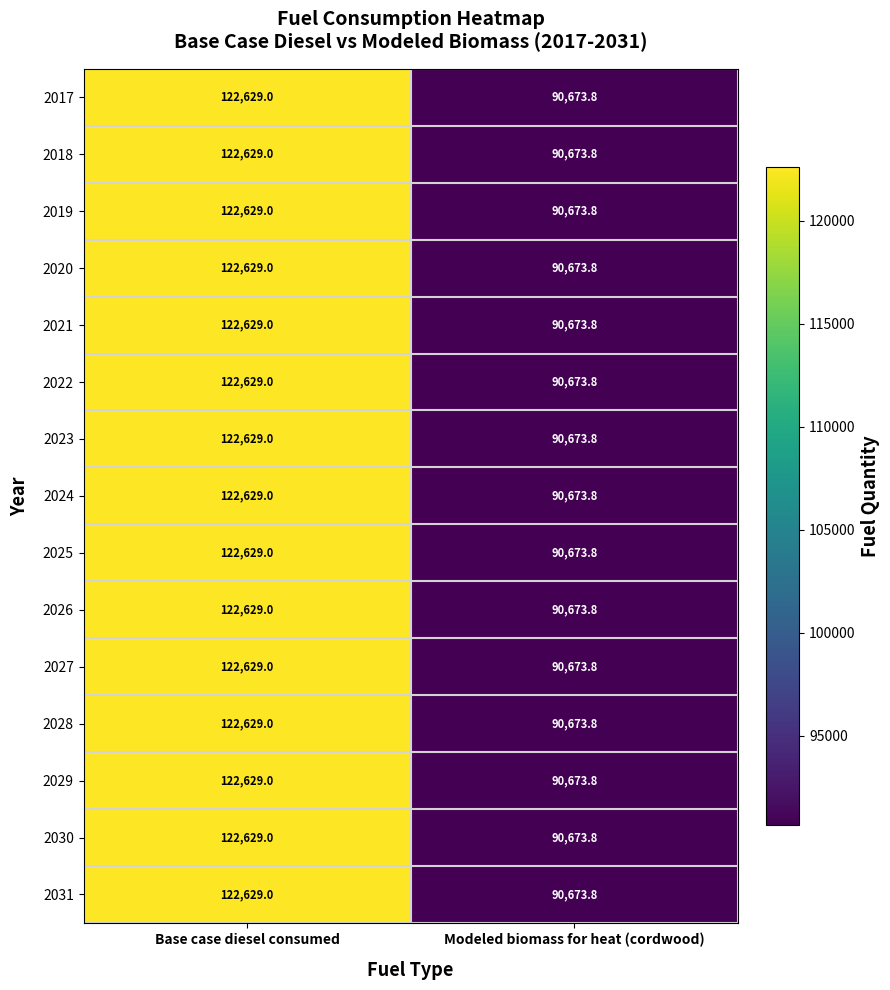

Reading left to right, transcribe all the data shown in this chart.

2017: Base case diesel consumed=122629.0	Modeled biomass for heat (cordwood)=90673.8
2018: Base case diesel consumed=122629.0	Modeled biomass for heat (cordwood)=90673.8
2019: Base case diesel consumed=122629.0	Modeled biomass for heat (cordwood)=90673.8
2020: Base case diesel consumed=122629.0	Modeled biomass for heat (cordwood)=90673.8
2021: Base case diesel consumed=122629.0	Modeled biomass for heat (cordwood)=90673.8
2022: Base case diesel consumed=122629.0	Modeled biomass for heat (cordwood)=90673.8
2023: Base case diesel consumed=122629.0	Modeled biomass for heat (cordwood)=90673.8
2024: Base case diesel consumed=122629.0	Modeled biomass for heat (cordwood)=90673.8
2025: Base case diesel consumed=122629.0	Modeled biomass for heat (cordwood)=90673.8
2026: Base case diesel consumed=122629.0	Modeled biomass for heat (cordwood)=90673.8
2027: Base case diesel consumed=122629.0	Modeled biomass for heat (cordwood)=90673.8
2028: Base case diesel consumed=122629.0	Modeled biomass for heat (cordwood)=90673.8
2029: Base case diesel consumed=122629.0	Modeled biomass for heat (cordwood)=90673.8
2030: Base case diesel consumed=122629.0	Modeled biomass for heat (cordwood)=90673.8
2031: Base case diesel consumed=122629.0	Modeled biomass for heat (cordwood)=90673.8